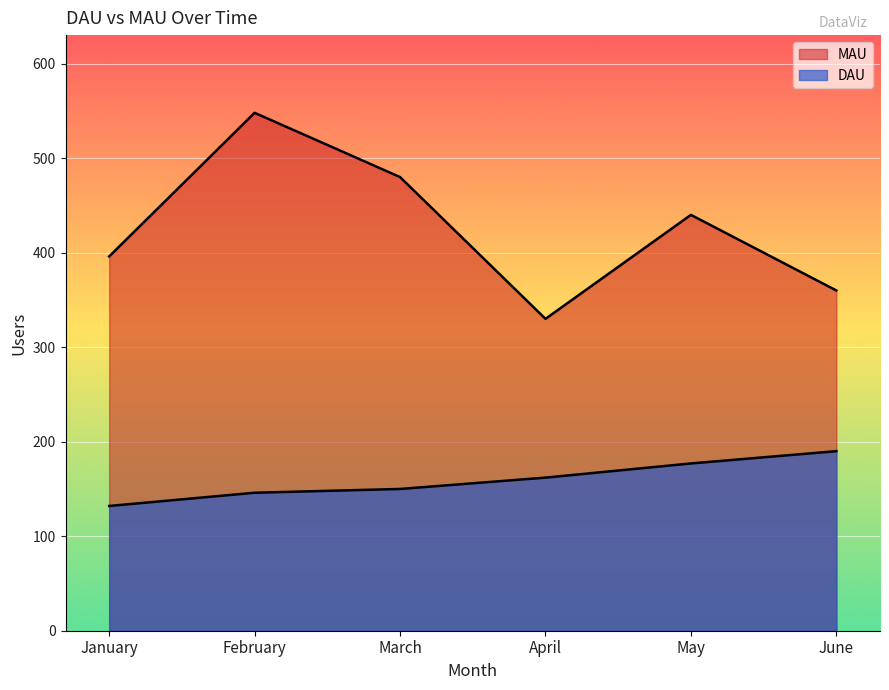

Where is DAU nearest to the value 161?

April